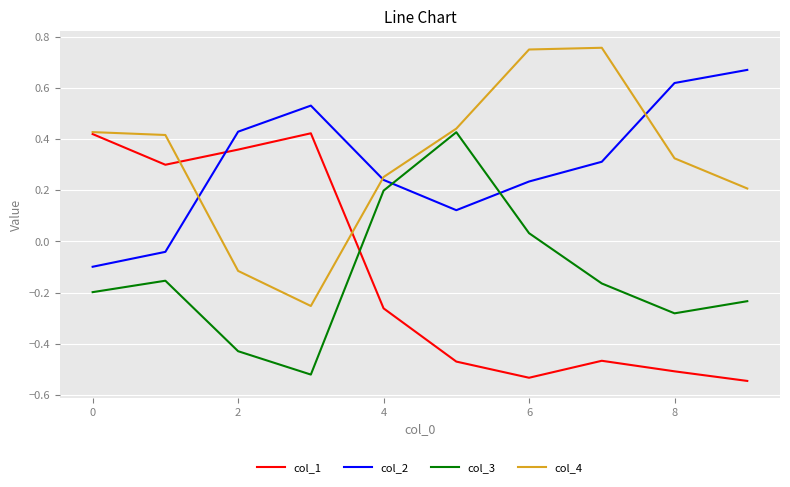

What is the difference between the second highest and minimum values in the col_4 series?

1.0